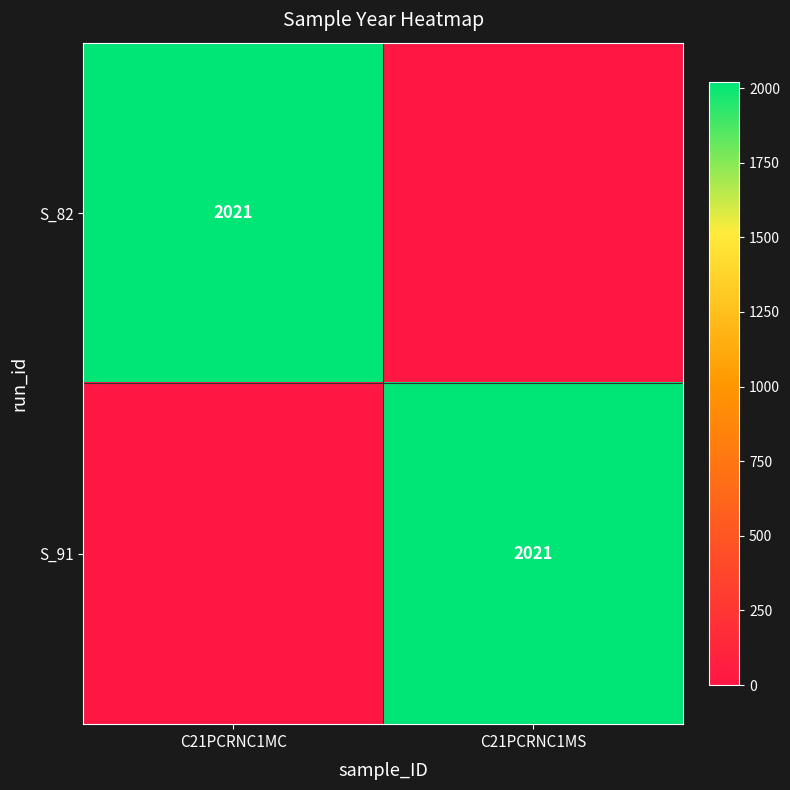

How many S_91 values are between 0 and 2021?

2